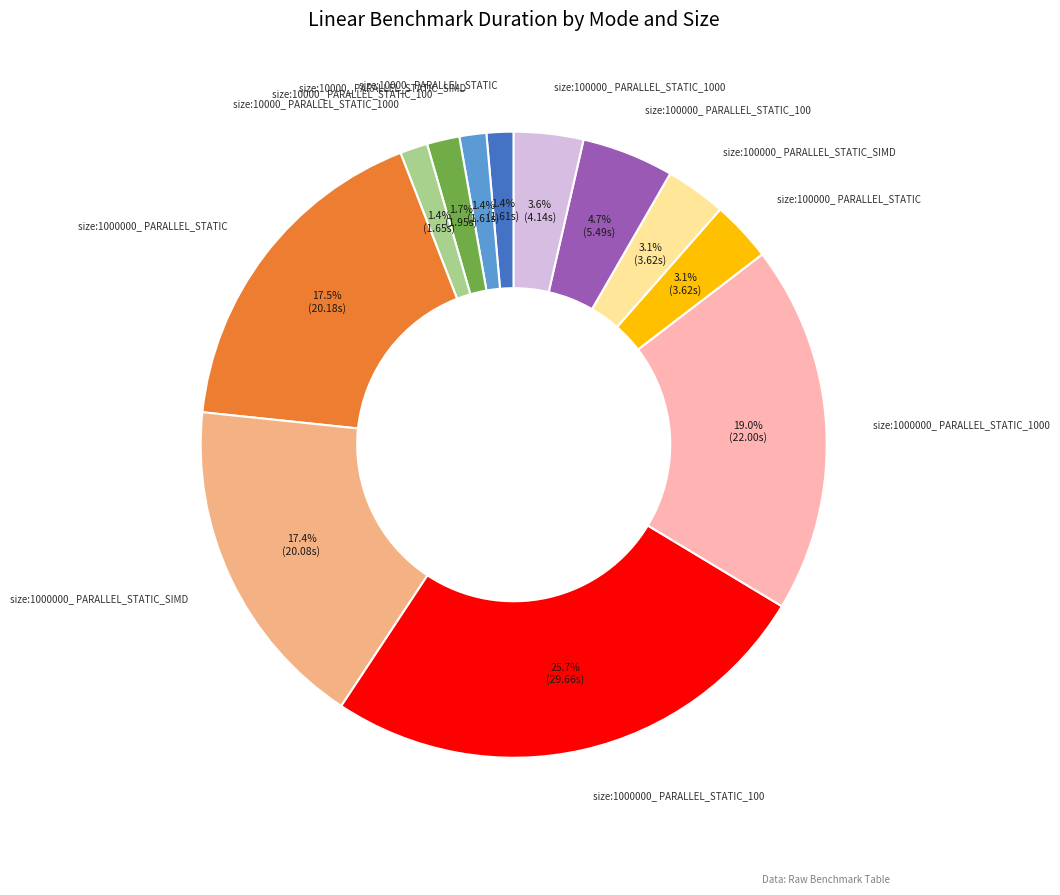

How many slices are in this pie chart?

12